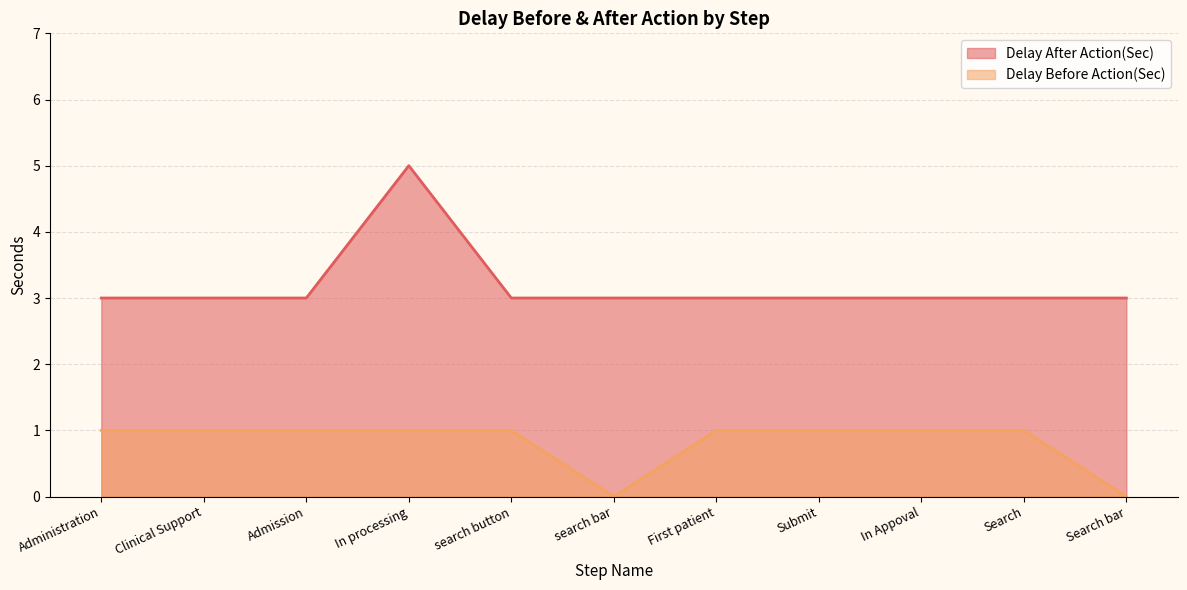

What is the label of the 11th point from the left?

Search bar